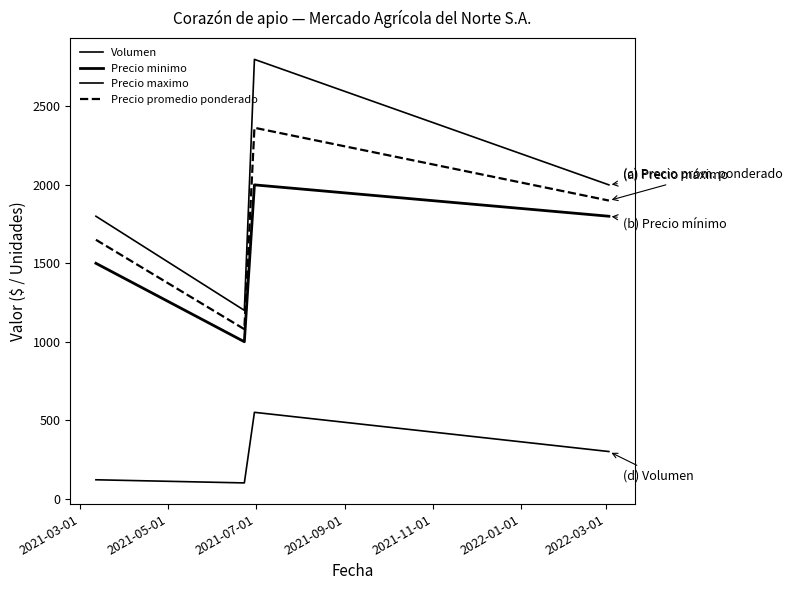

Which series has the largest range (max minus min)?

Precio maximo